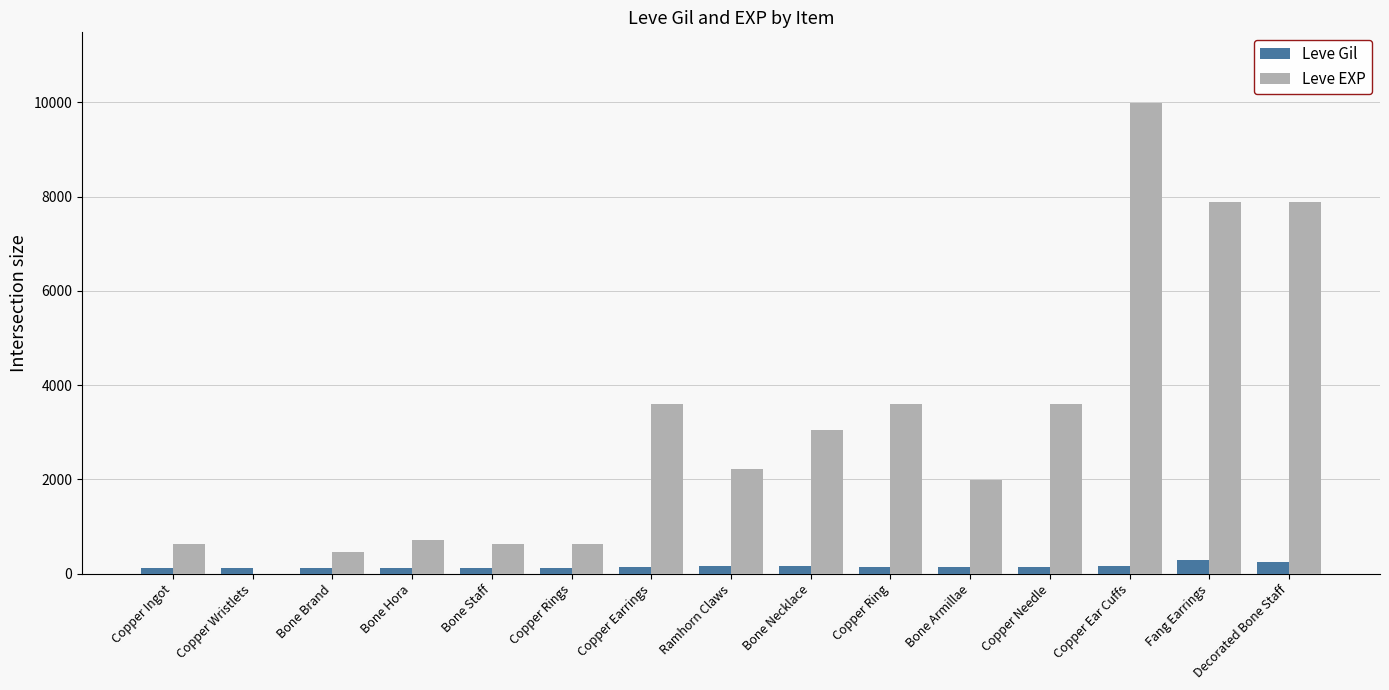

How many series are shown in this chart?

2